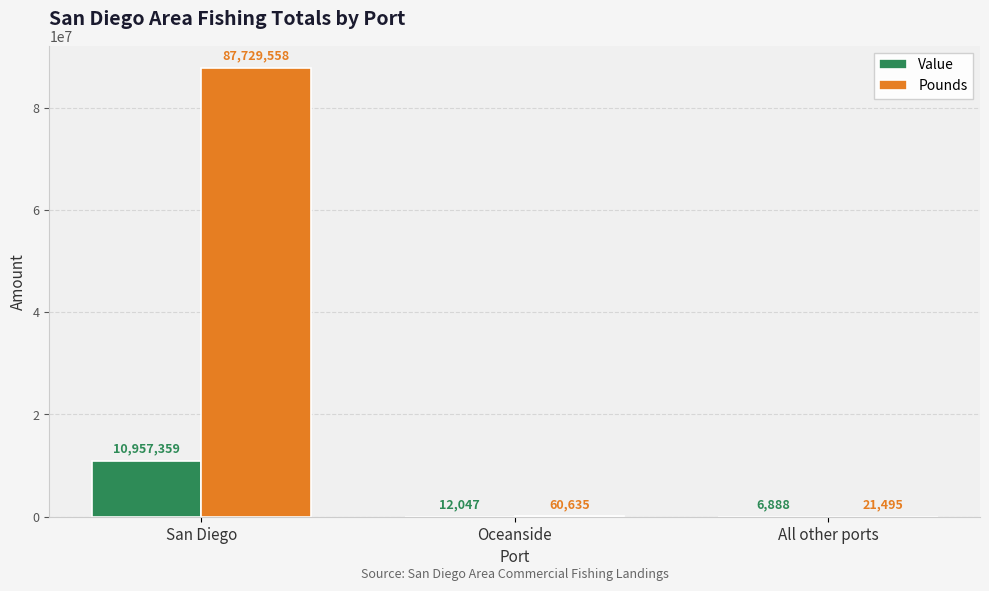

What is the greatest value displayed?

87729558